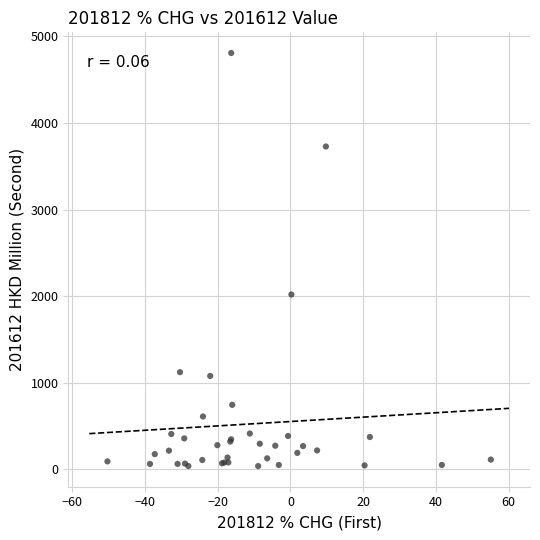

What Y value in the scatter plot is closest to 2423?

2019.7